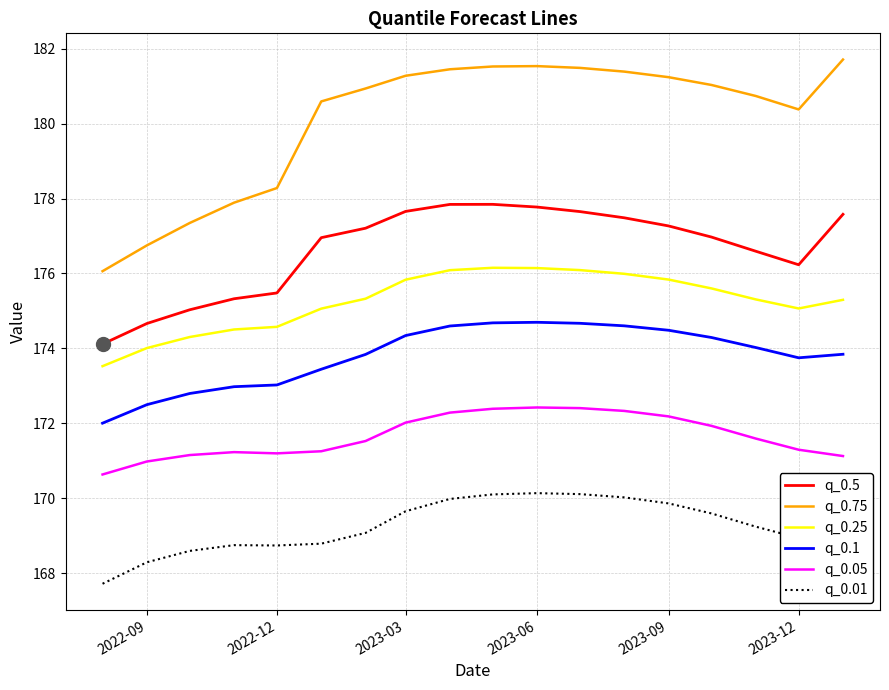

Which series has the largest total across all categories?

q_0.75